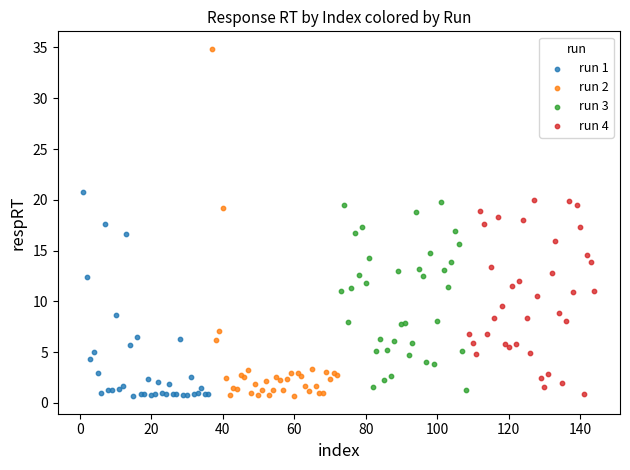

Which series reaches the maximum Y coordinate?

run 2